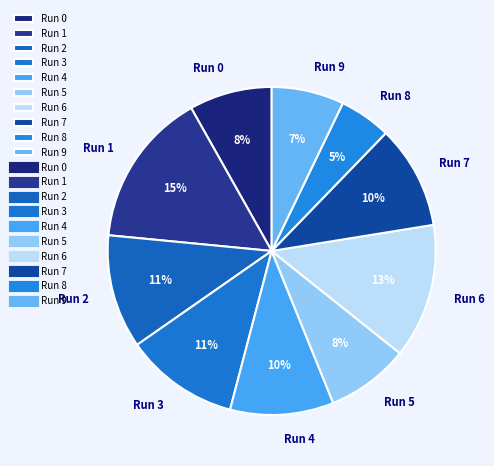

True or false: Run 2 accounts for 26% of the total.

False